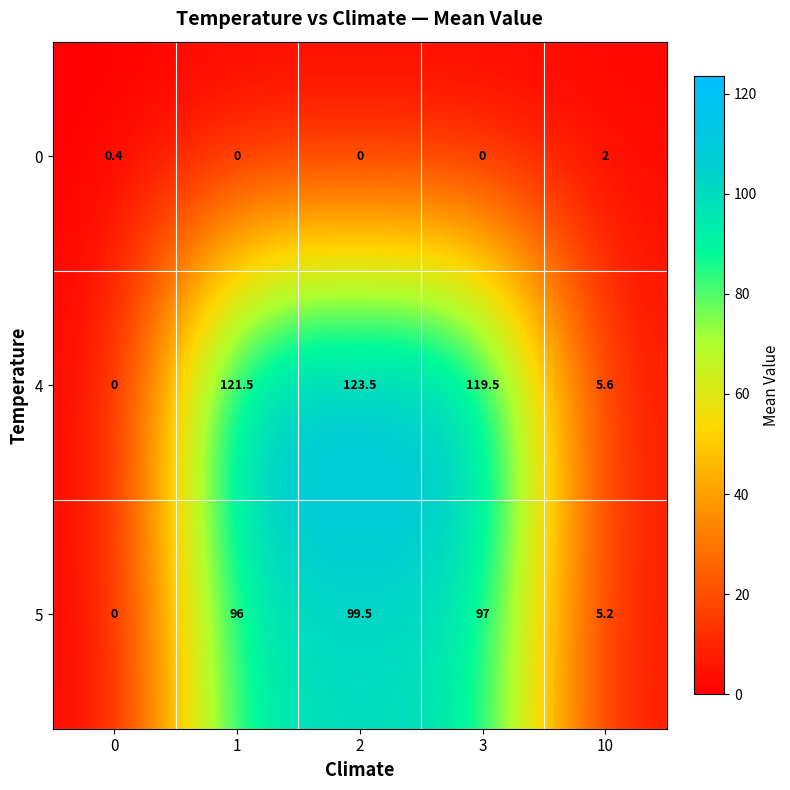

Rank the series by their maximum value, from highest to lowest.

4, 5, 0